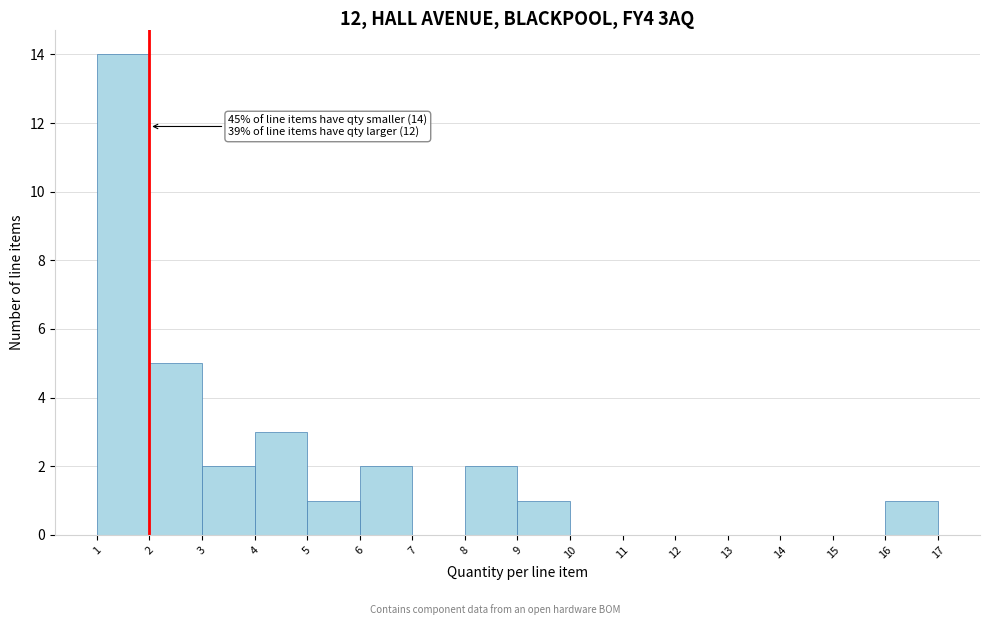

Which range on the x-axis has the tallest bar?

1 to 2